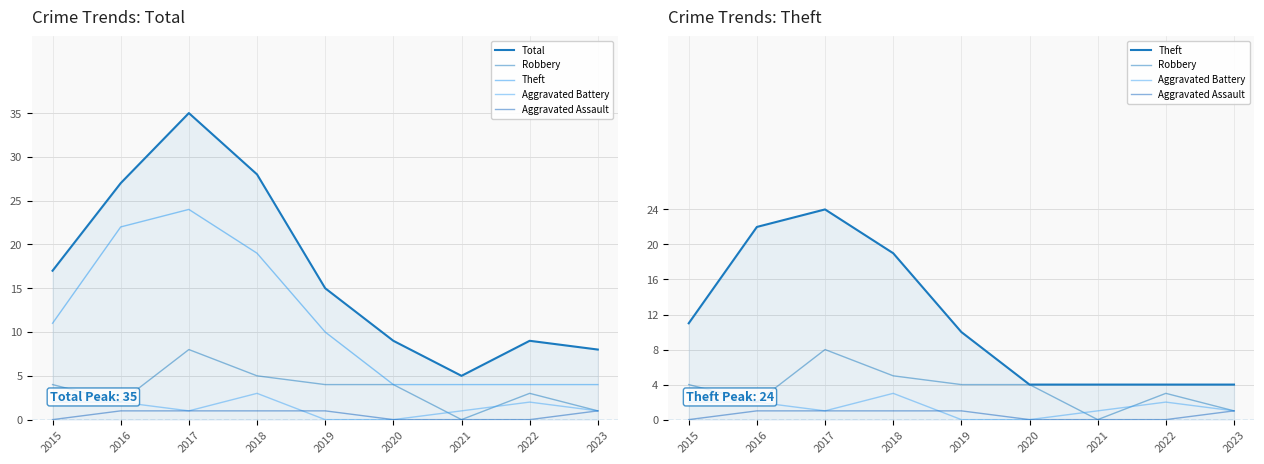

How many positive values does the Robbery series have?

8